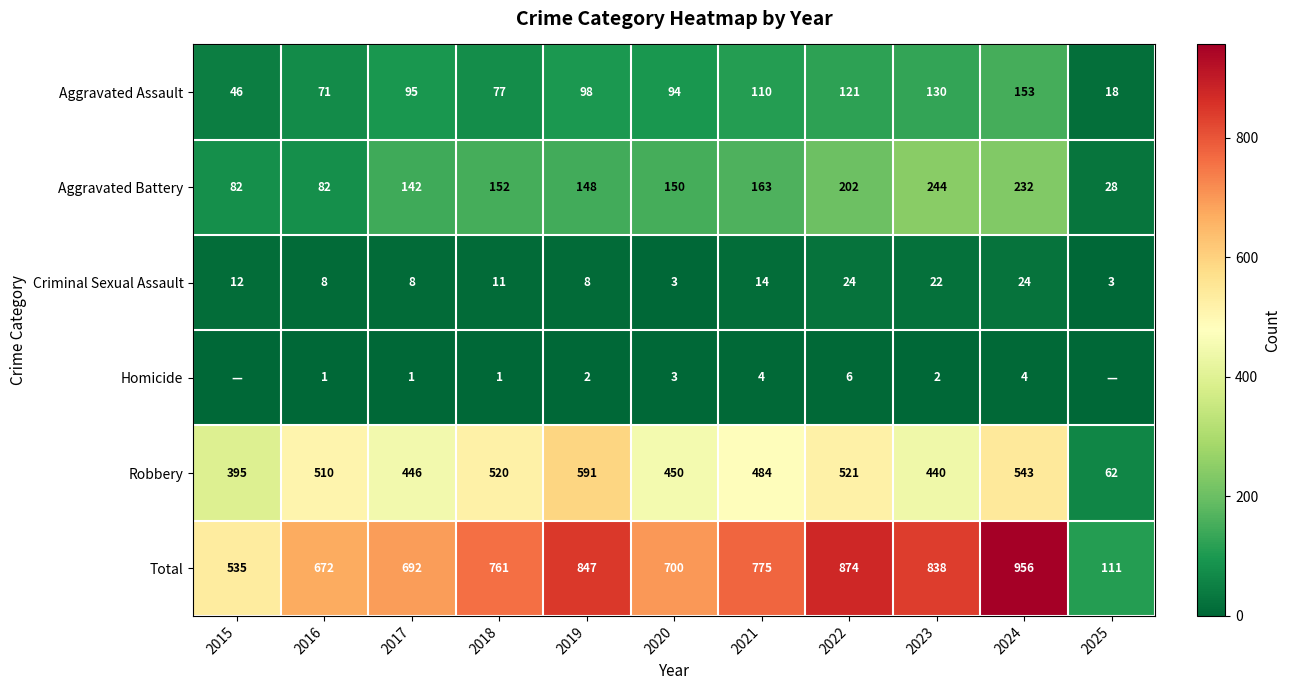

What is the difference between the maximum and minimum values in the Total series?

845